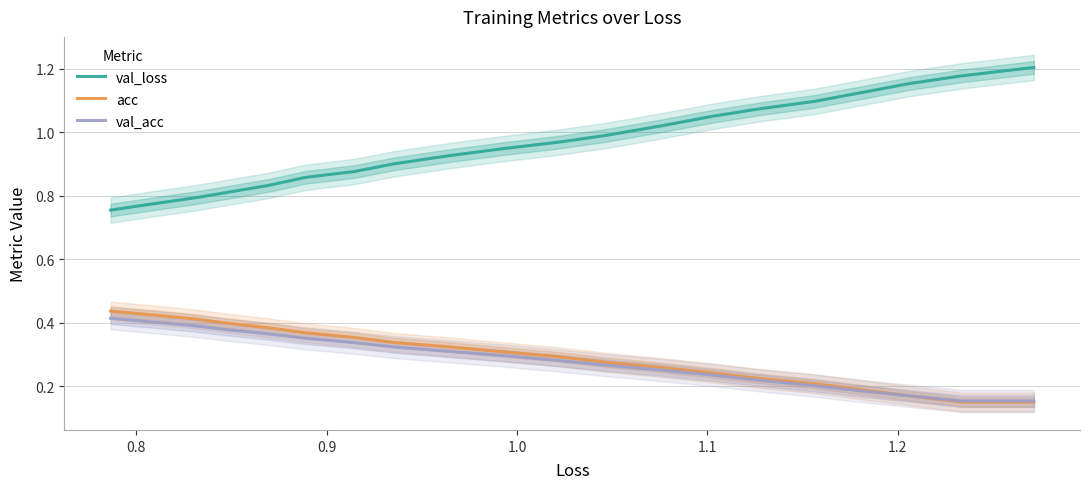

True or false: val_loss and acc intersect in this chart.

False